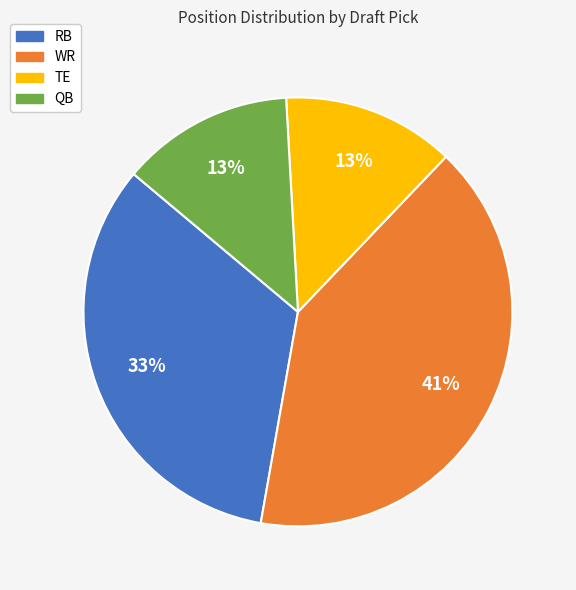

Which slice is the largest?

WR